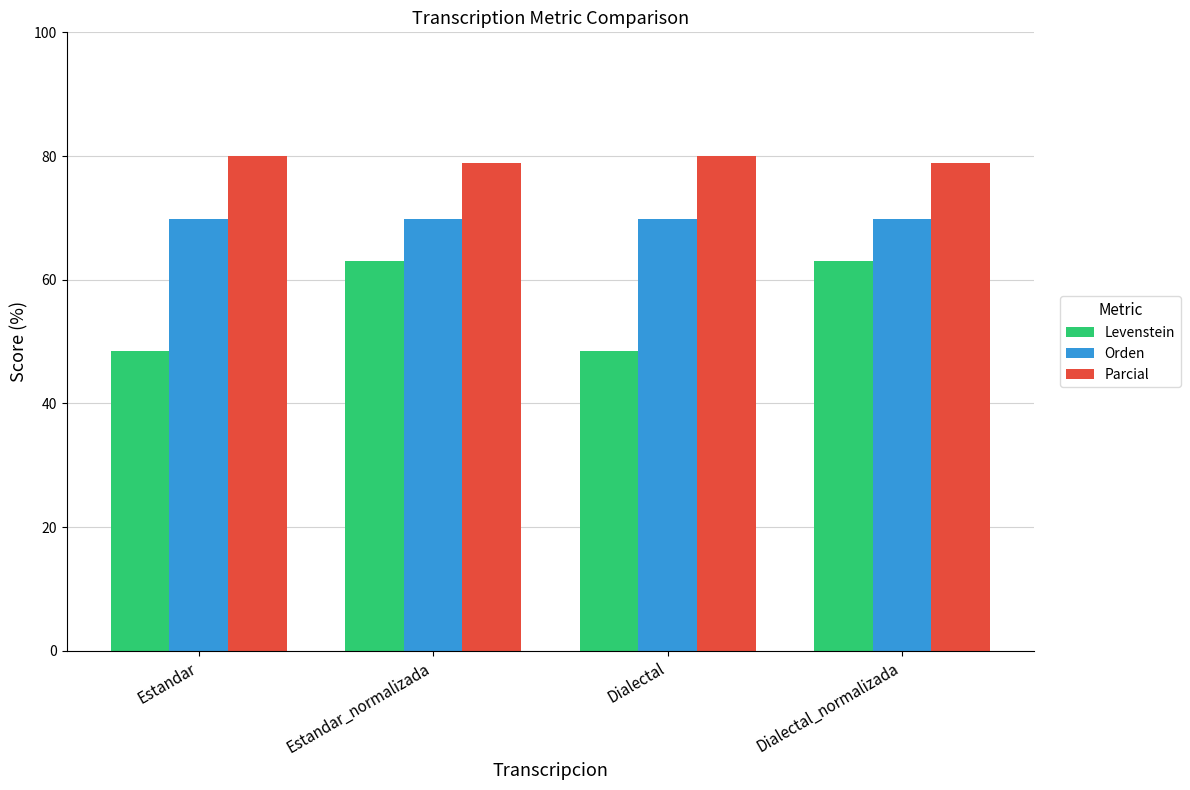

What is the difference between the Parcial values at Estandar_normalizada and Dialectal?

1.1